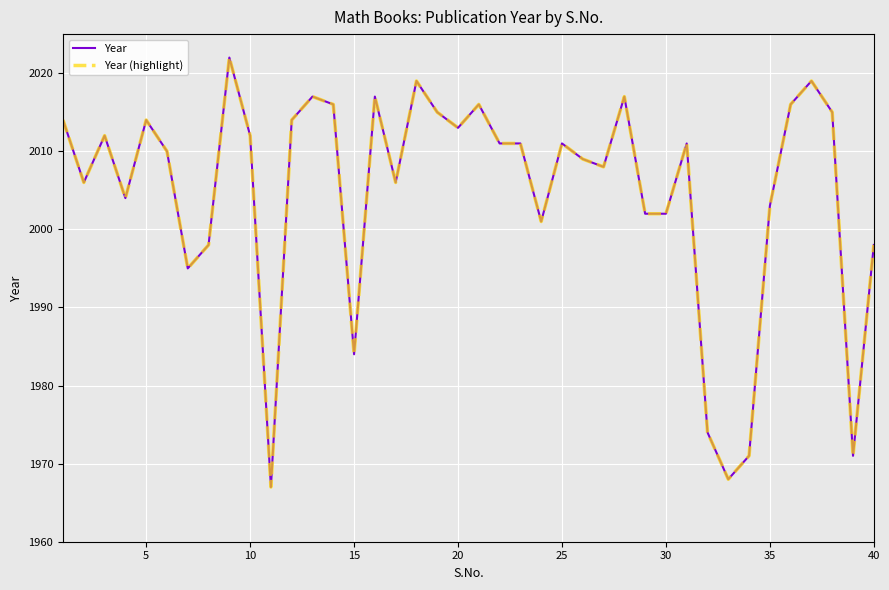

Does the chart display data point markers on the line(s)?

No